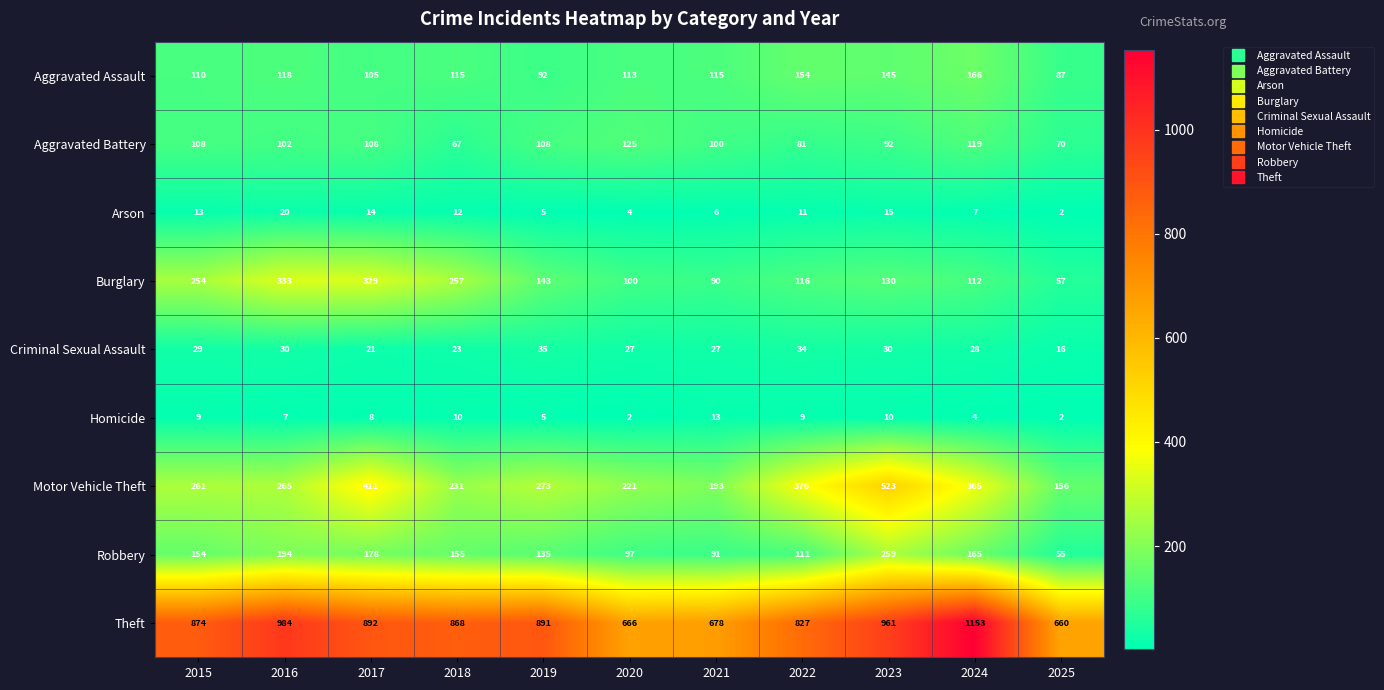

At which category is the sum across all series the highest?

2023